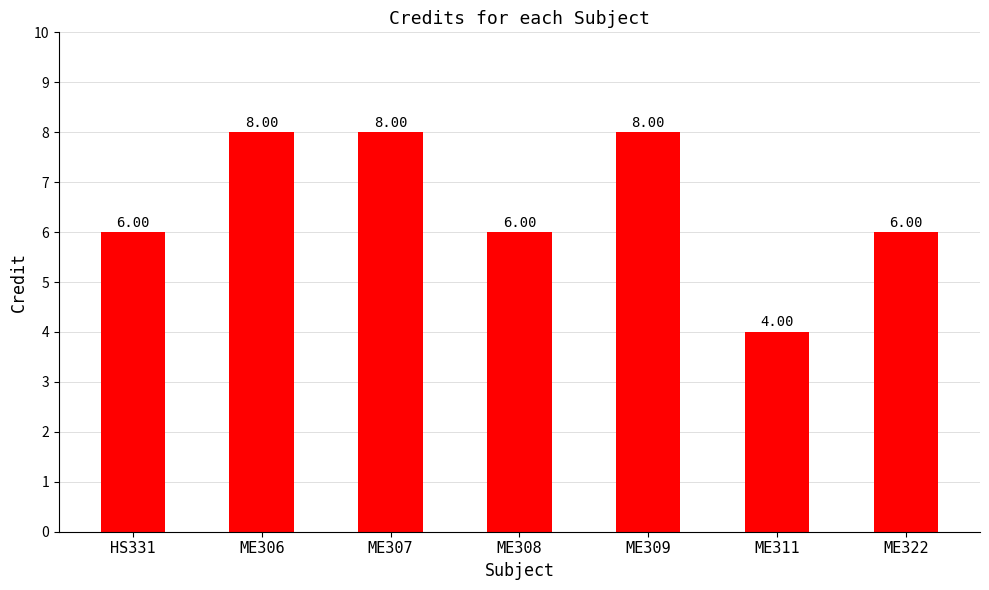

How many bars are there in total?

7